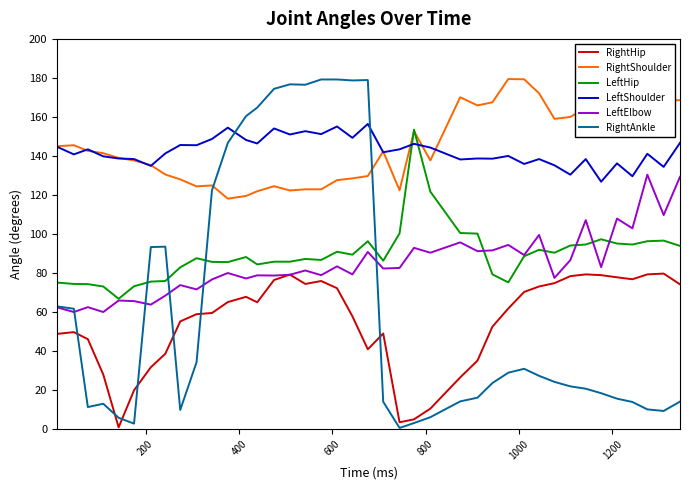

What is the value of the LeftElbow point at the 20th from the left?

79.3